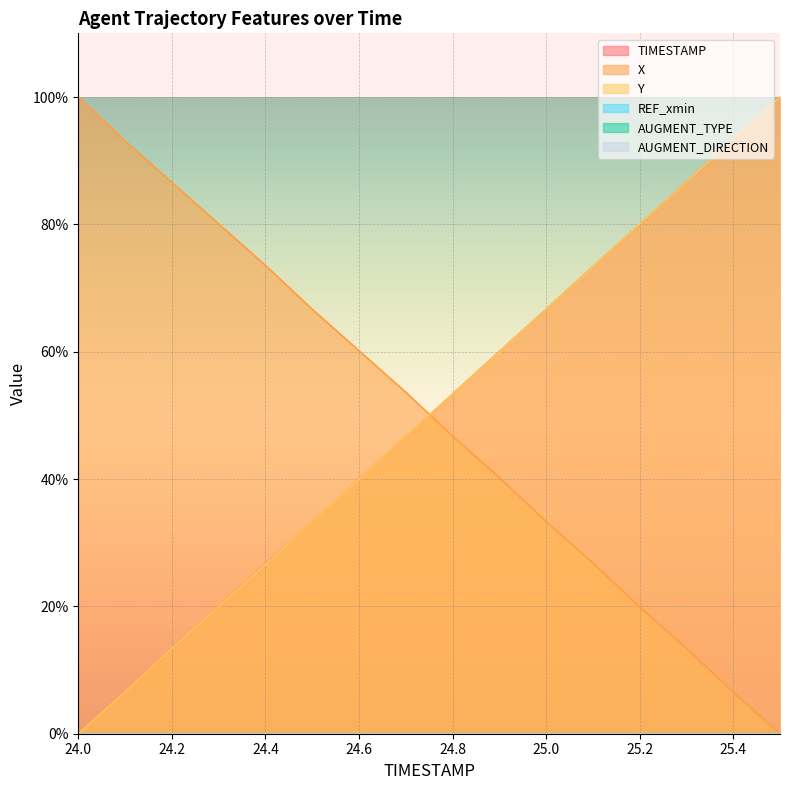

The value of X at 24.6 is 60.2. True or false?

True